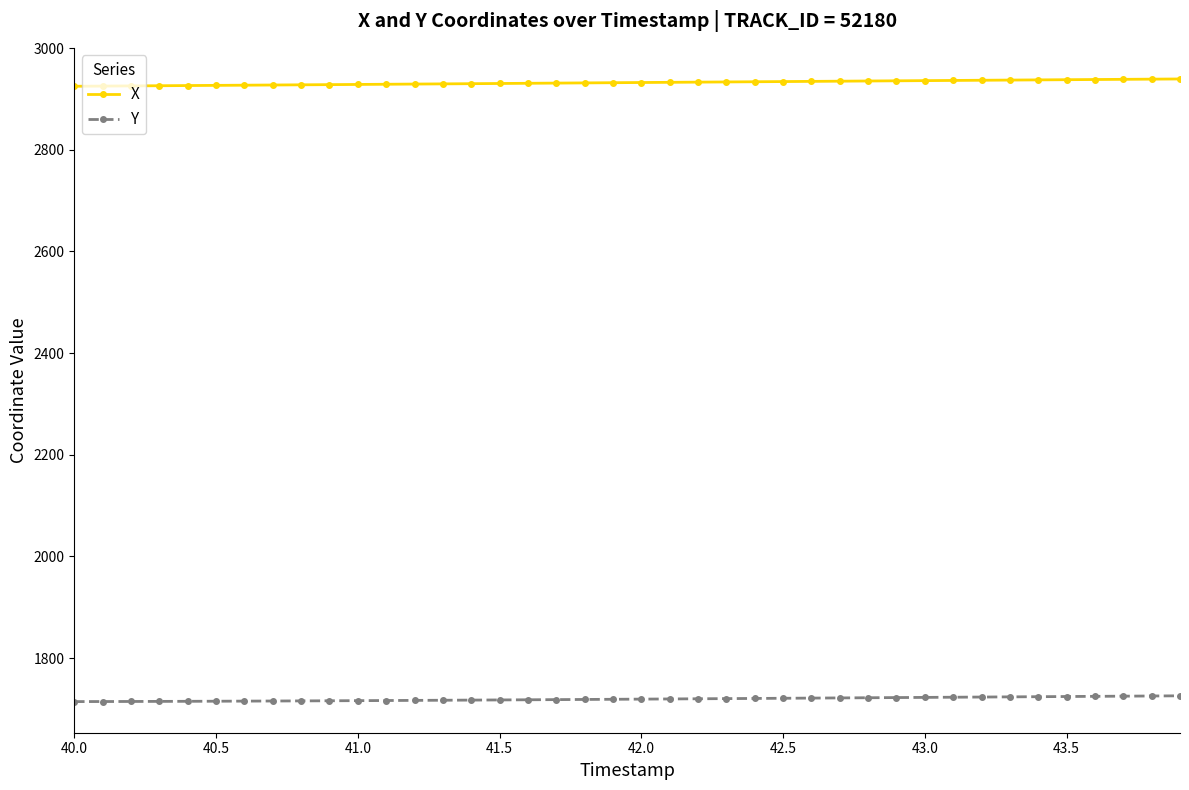

How many series are shown in this chart?

2